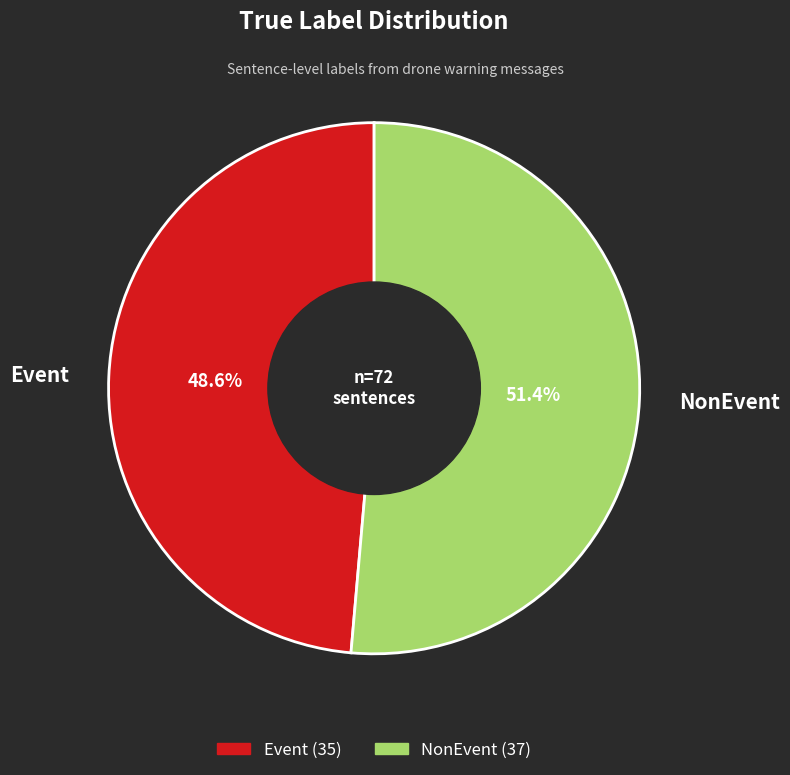

Which has a higher value, Event or NonEvent?

NonEvent